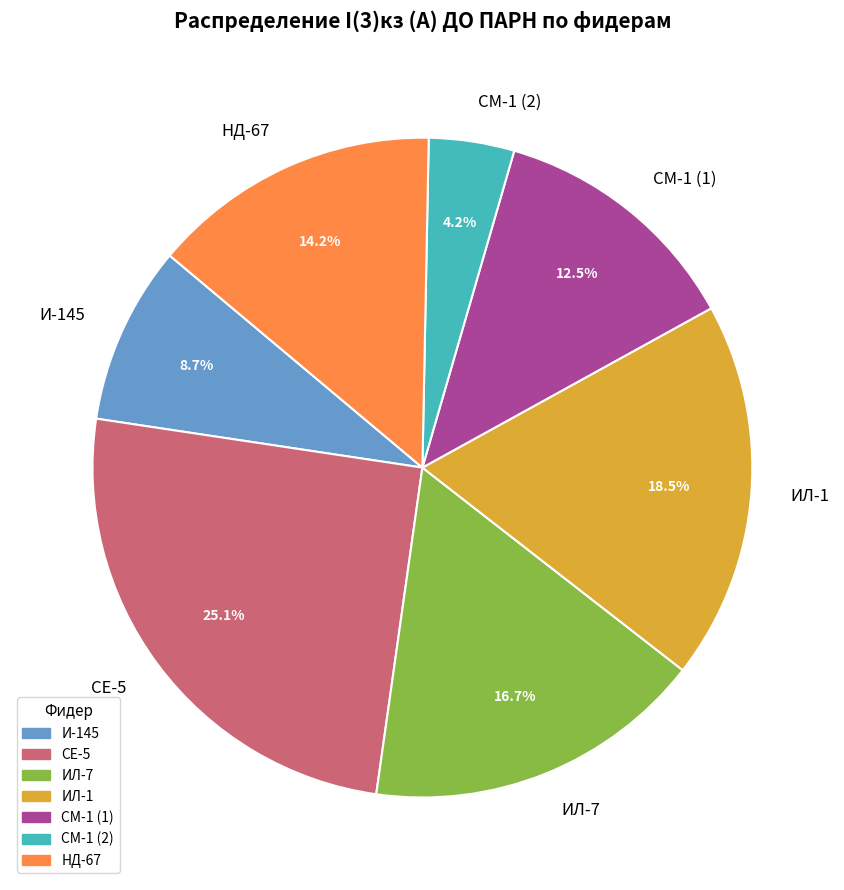

Which category has the biggest portion of the pie?

СЕ-5